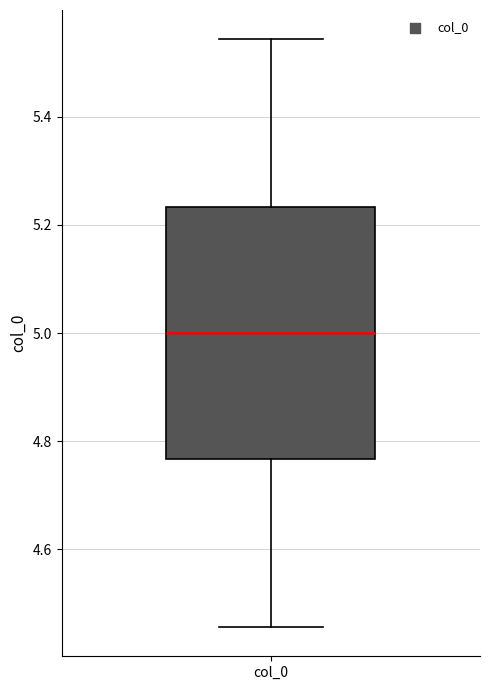

Transcribe this box plot: give where the median line is, the range the box spans, and where the two whiskers end, as read against the y-axis. The values are not printed on the chart, so give them approximately, as read against the axis.

median 5.00, box 4.76 to 5.24, whiskers 4.46 to 5.54